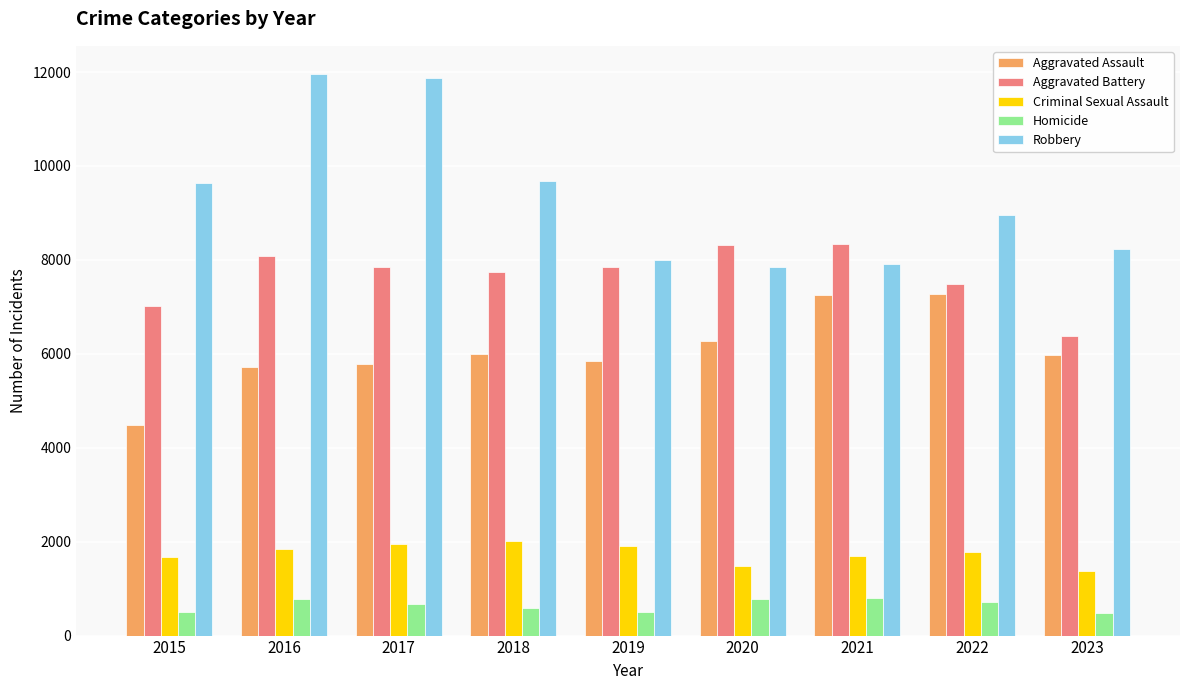

What is the value of the Aggravated Assault bar at the 3rd from the left?

5793